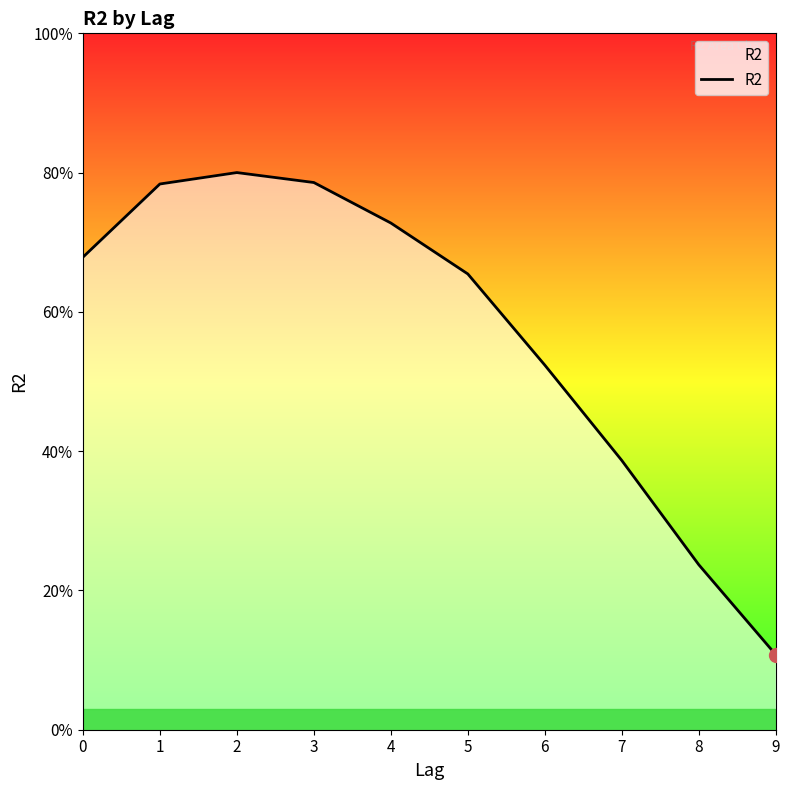

Does the chart have visible grid lines?

No